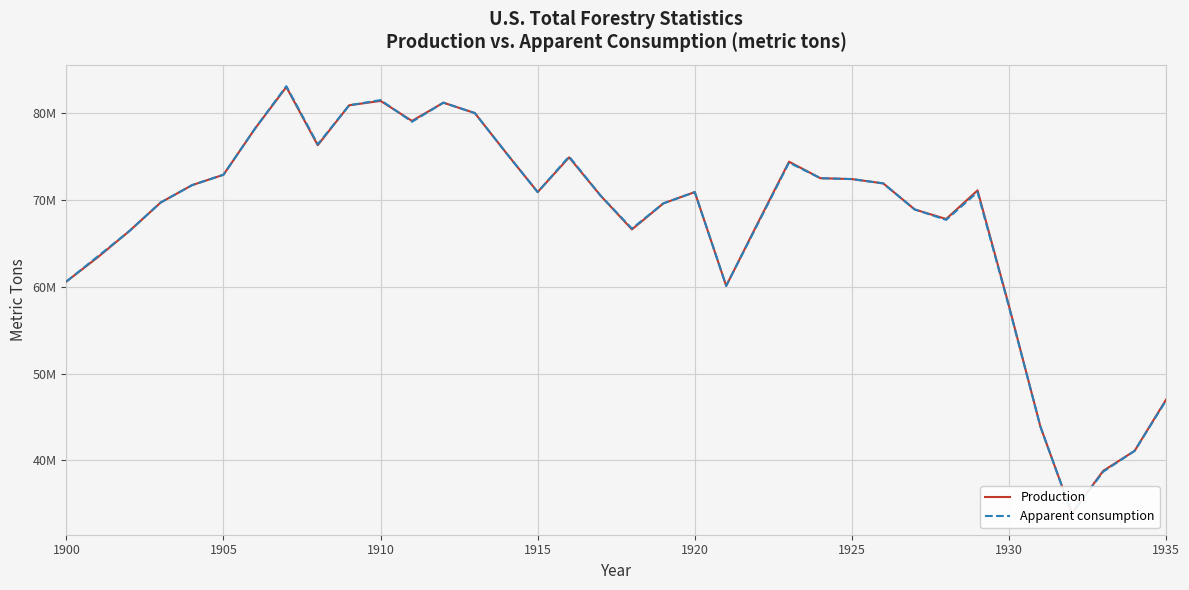

What is the total value across all series at 1915?

141800000